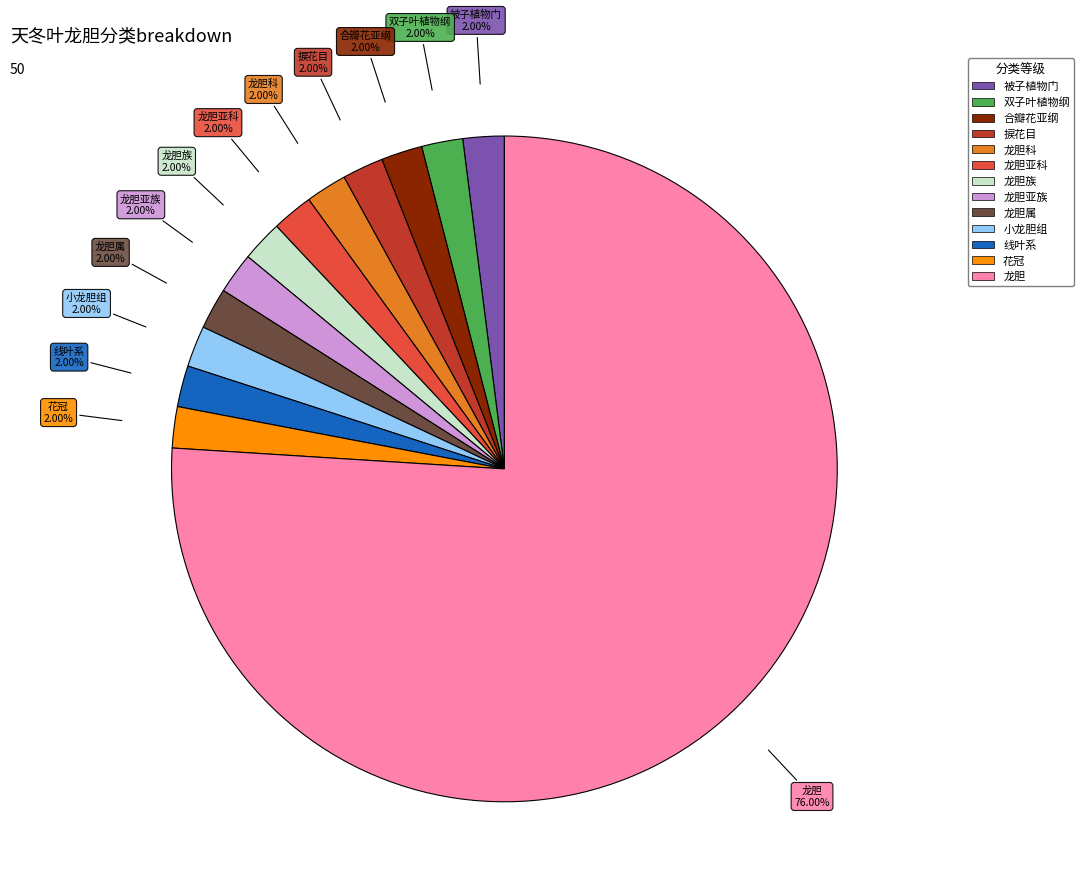

How many segments does this pie chart have?

13